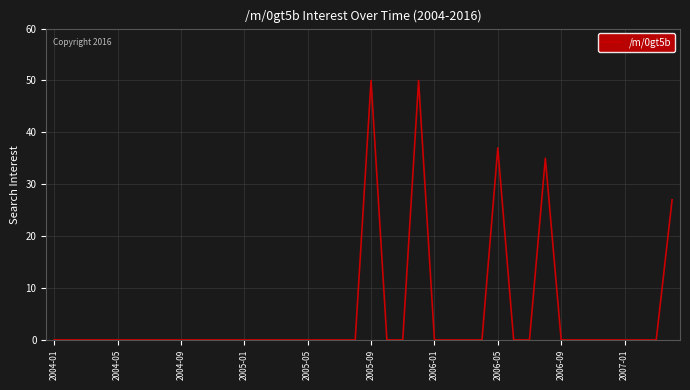

True or false: the data has more than 2 interior local peaks.

True